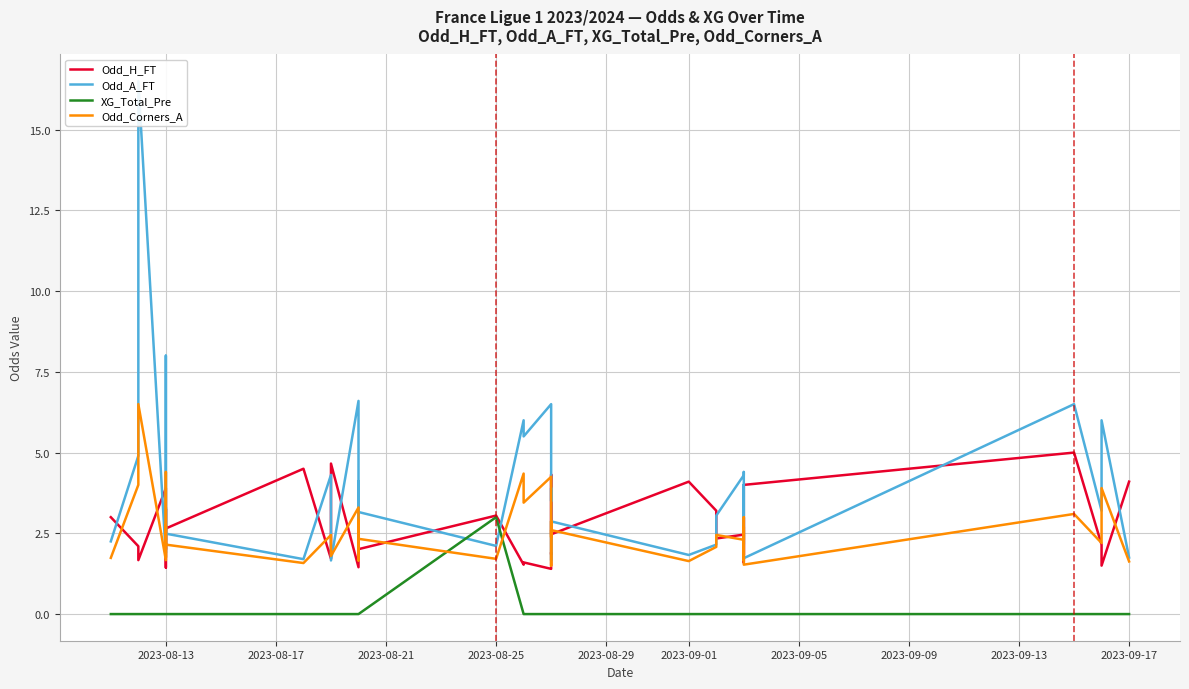

Is it true that Odd_Corners_A equals 0.9 at 28?

False